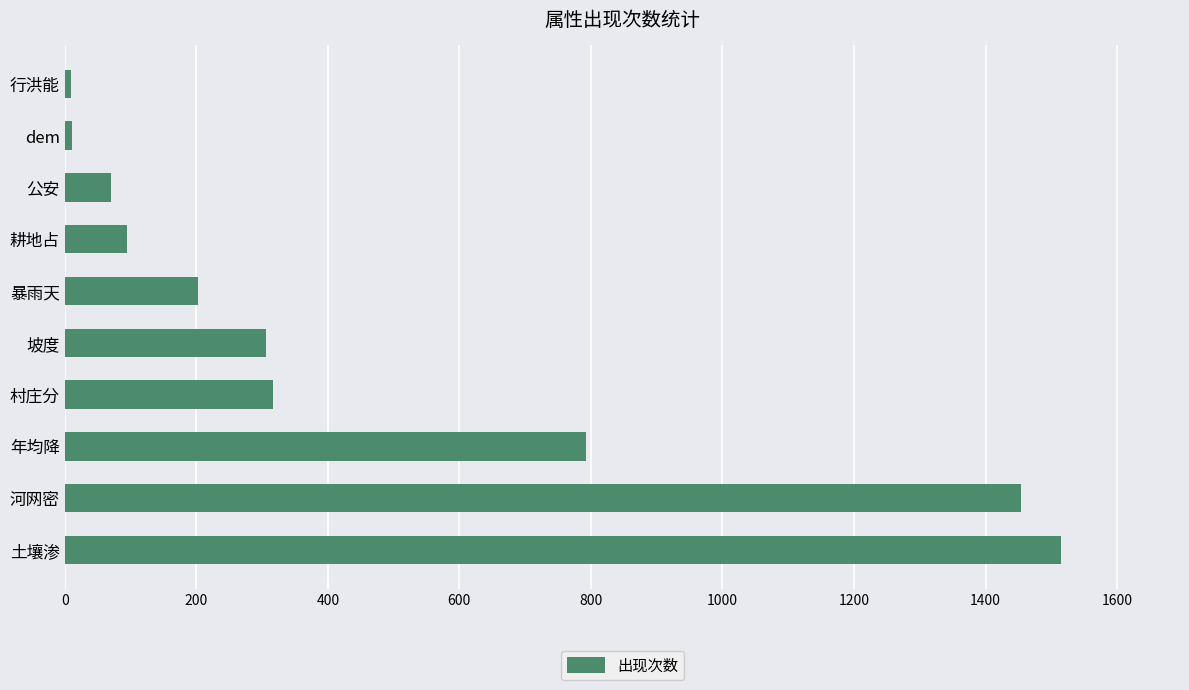

What is the change in value from 土壤渗 to 公安?

-1444